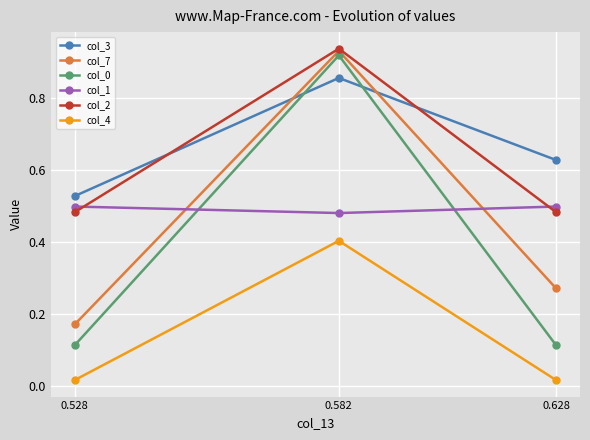

List the labels in order of col_1 value, largest first.

0.628, 0.528, 0.582